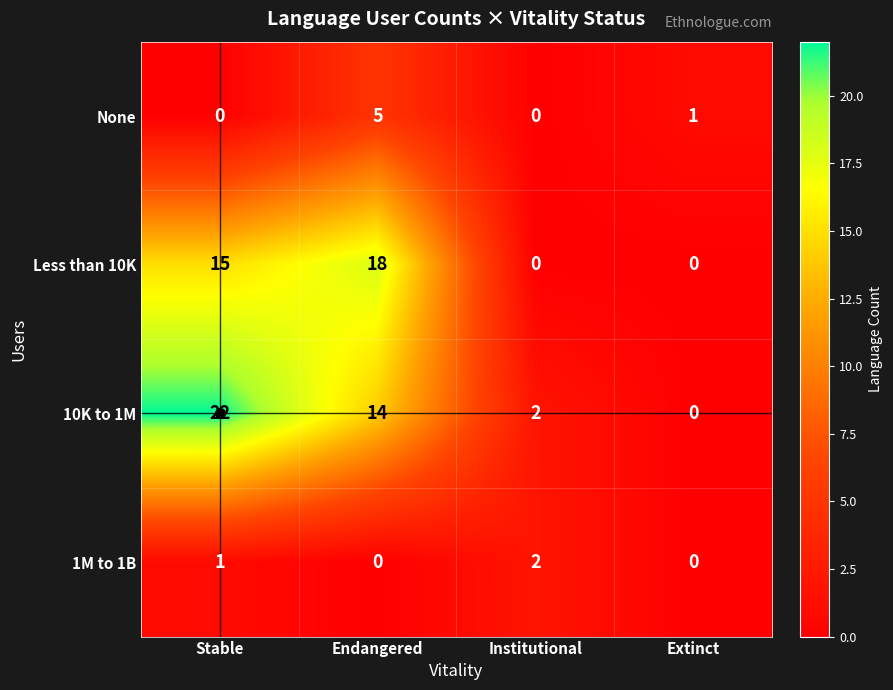

List the labels in order of 10K to 1M value, largest first.

Stable, Endangered, Institutional, Extinct